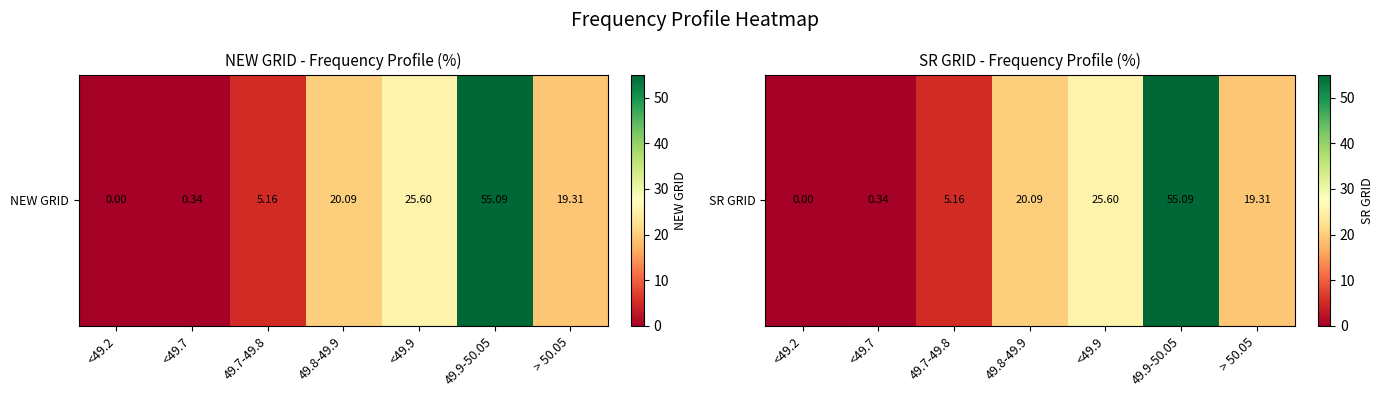

What is the difference between the maximum and second lowest values?

54.8